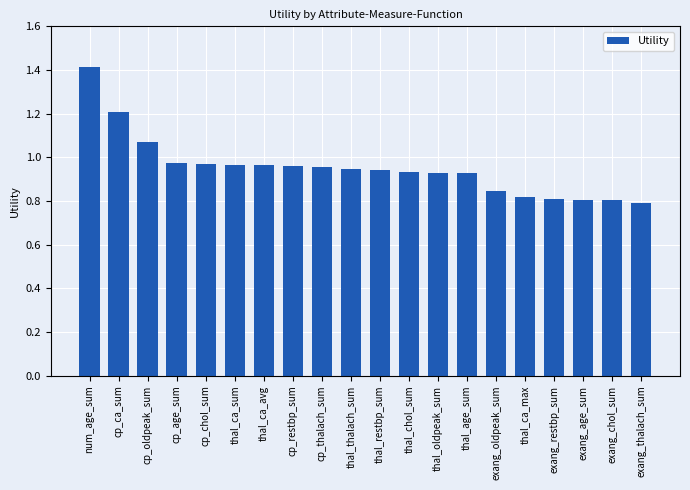

At which category does the chart reach its peak across all series?

num_age_sum